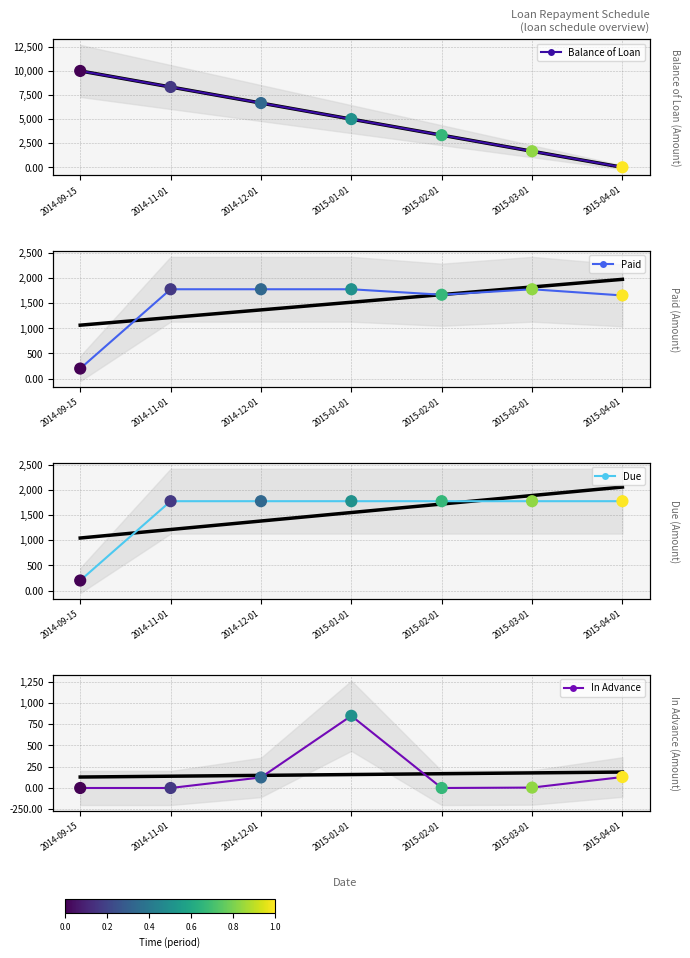

Which series has the widest spread of Y values?

Balance of Loan